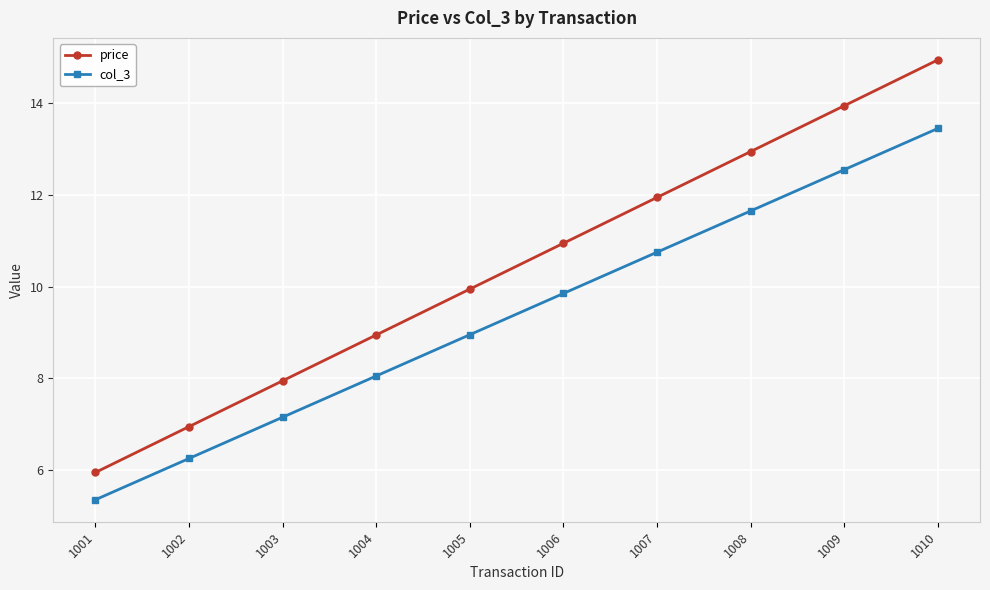

Rank the series at 1003 from lowest to highest value.

col_3, price